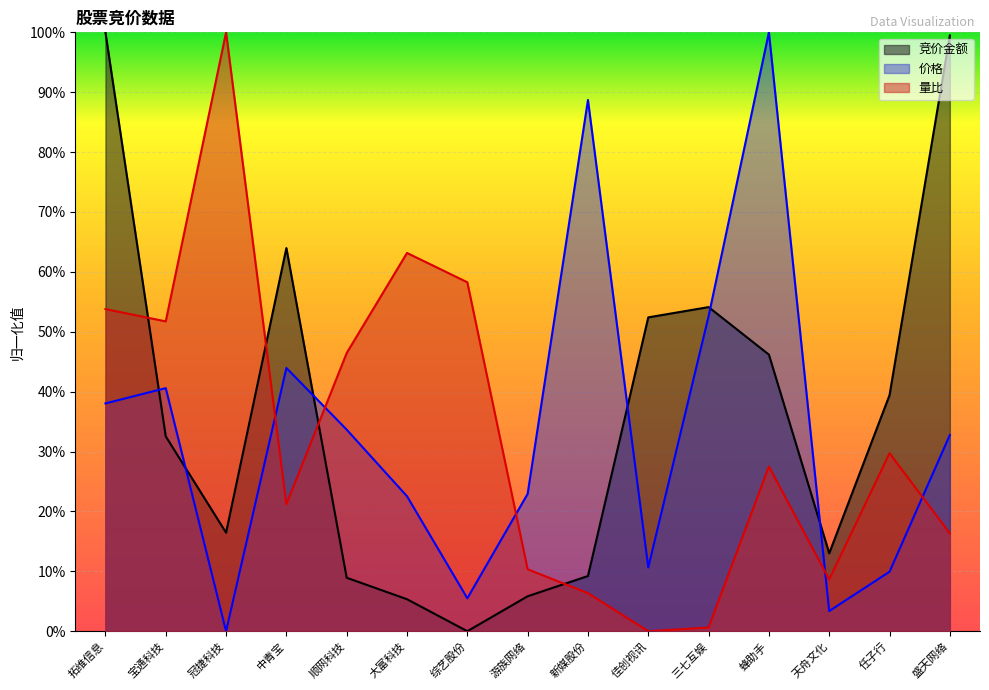

Rank the series by their average value, from lowest to highest.

量比, 价格, 竞价金额